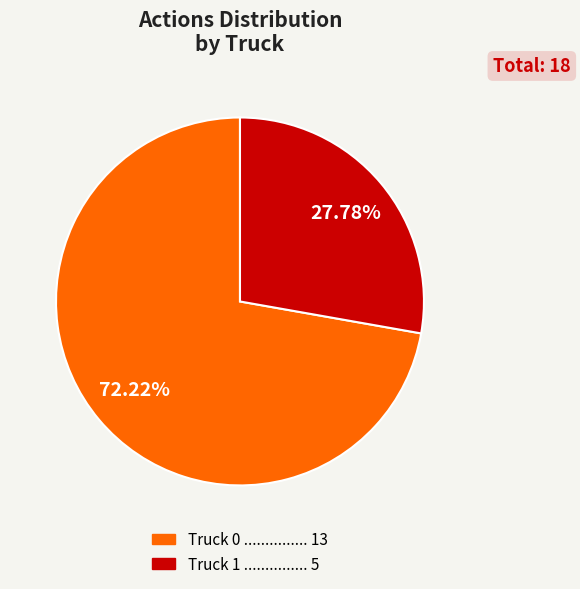

What is the largest slice in the pie chart?

Truck 0